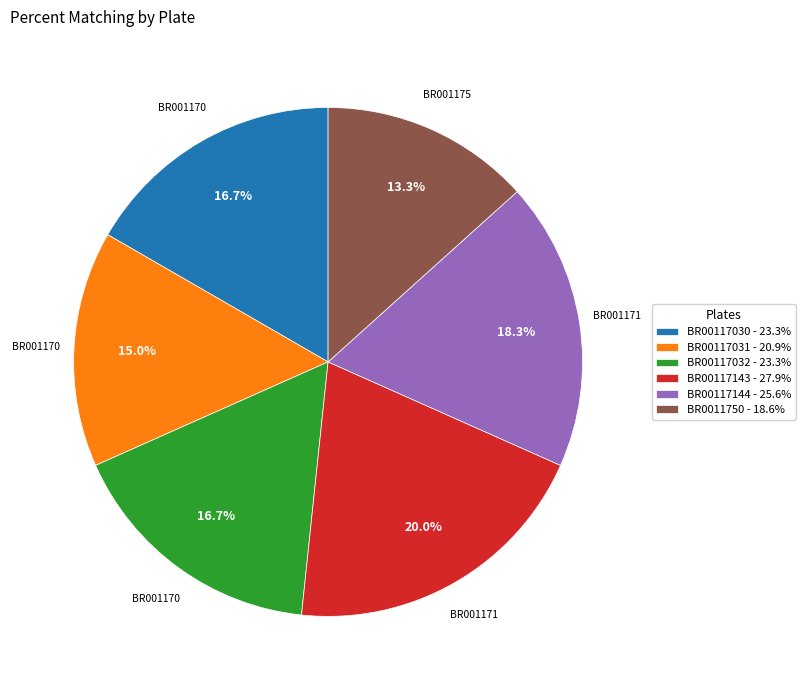

To the nearest percent, what is the average slice percentage?

17%